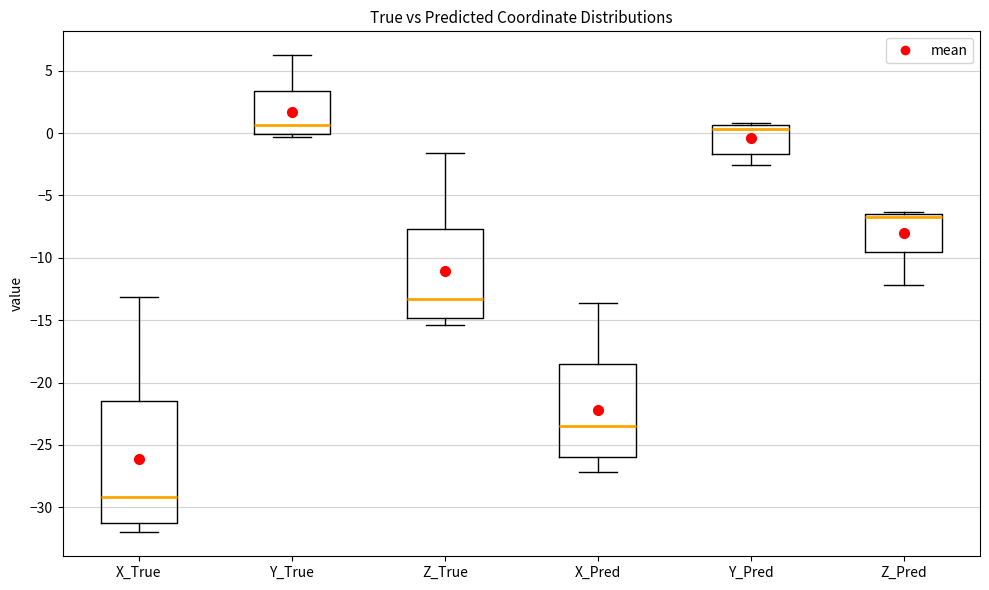

Reading left to right, transcribe this box plot: for each box, give where its median line is, the range the box spans, and where its two whiskers end, as read against the y-axis. The values are not printed on the chart, so give them approximately, as read against the axis.

X_True: median -29.0, box -31.0 to -21.5, whiskers -32.0 to -13.0
Y_True: median 0.5, box 0.0 to 3.5, whiskers -0.5 to 6.0
Z_True: median -13.5, box -15.0 to -7.5, whiskers -15.5 to -1.5
X_Pred: median -23.5, box -26.0 to -18.5, whiskers -27.0 to -13.5
Y_Pred: median 0.5 (just below the box's upper edge), box -1.5 to 0.5, whiskers -2.5 to 1.0
Z_Pred: median -6.5 (just below the box's upper edge), box -9.5 to -6.5, whiskers -12.0 to -6.5